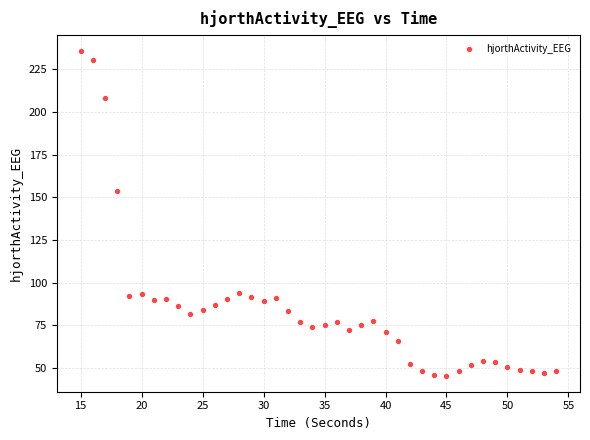

What is the range of X values (max minus min)?

39.0